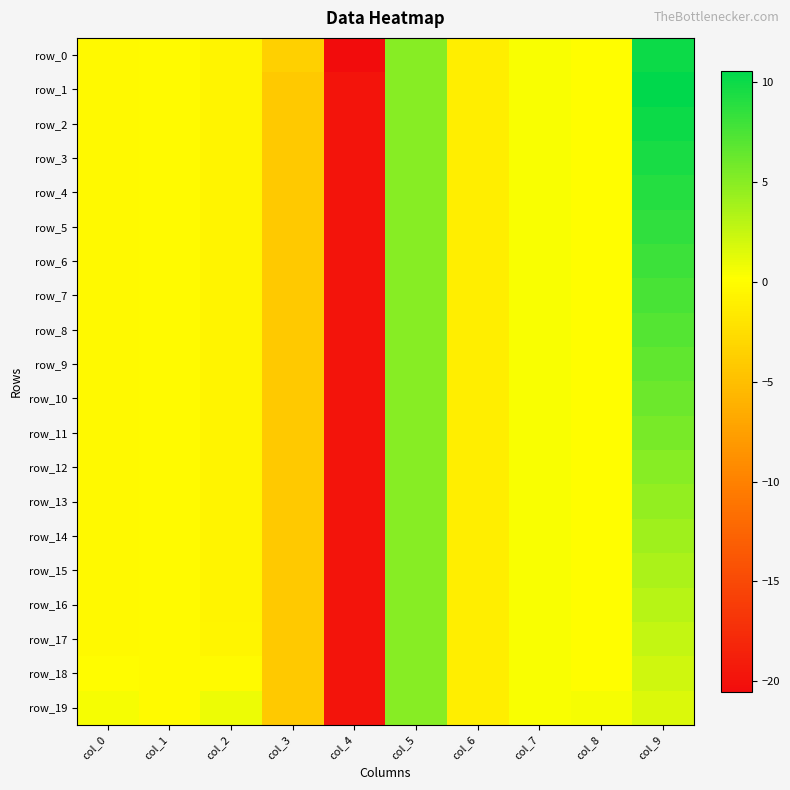

Which label corresponds to the largest value in the chart?

col_9